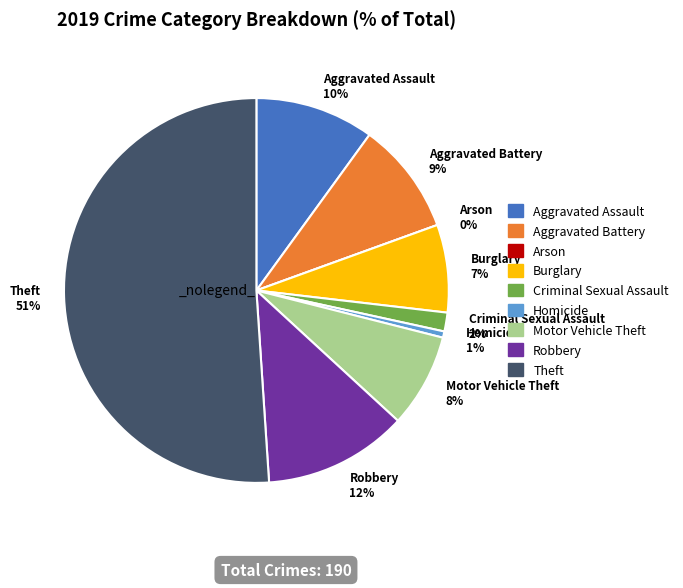

What percentage do Theft and Homicide together represent?

51.6%